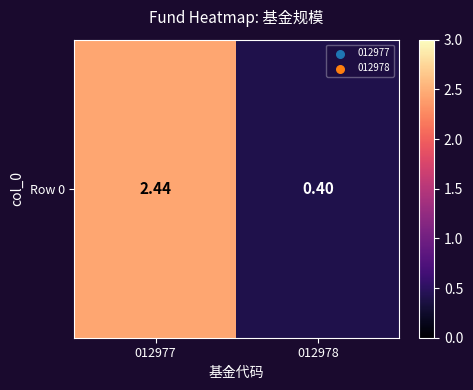

Where does the data first go above 2?

012977